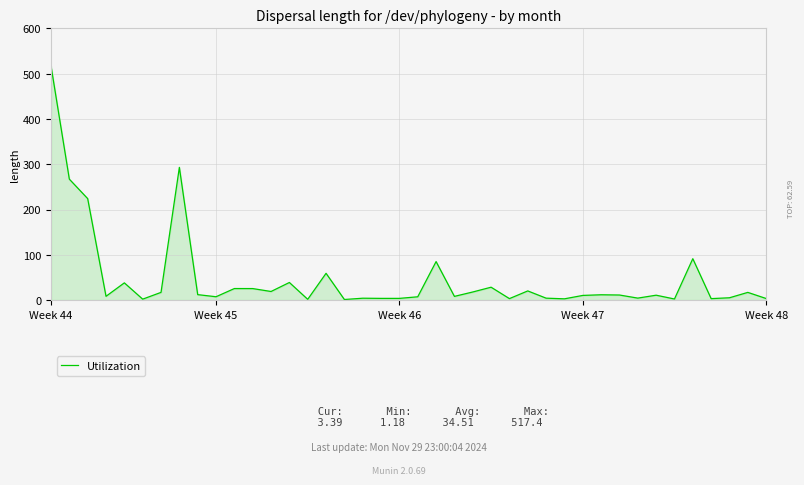

What is the difference between the maximum and minimum values?

516.2